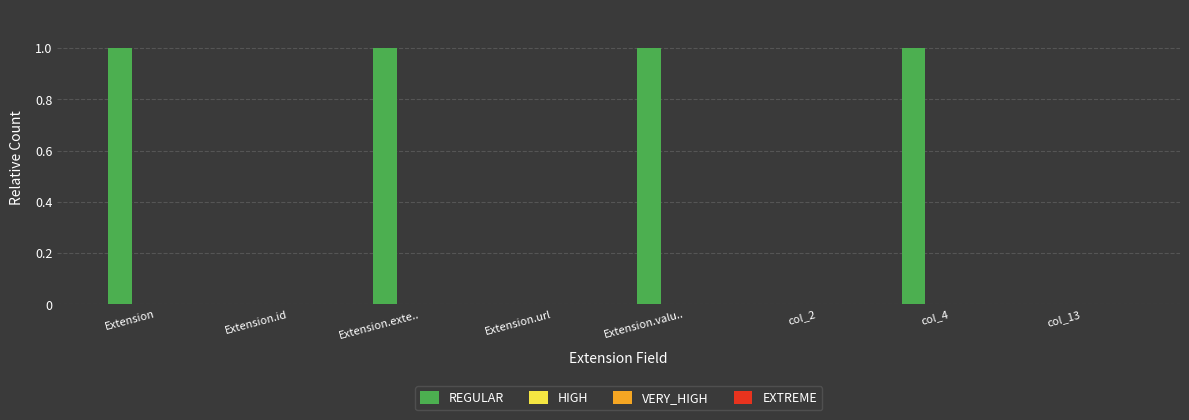

What is the sum of all values?

4